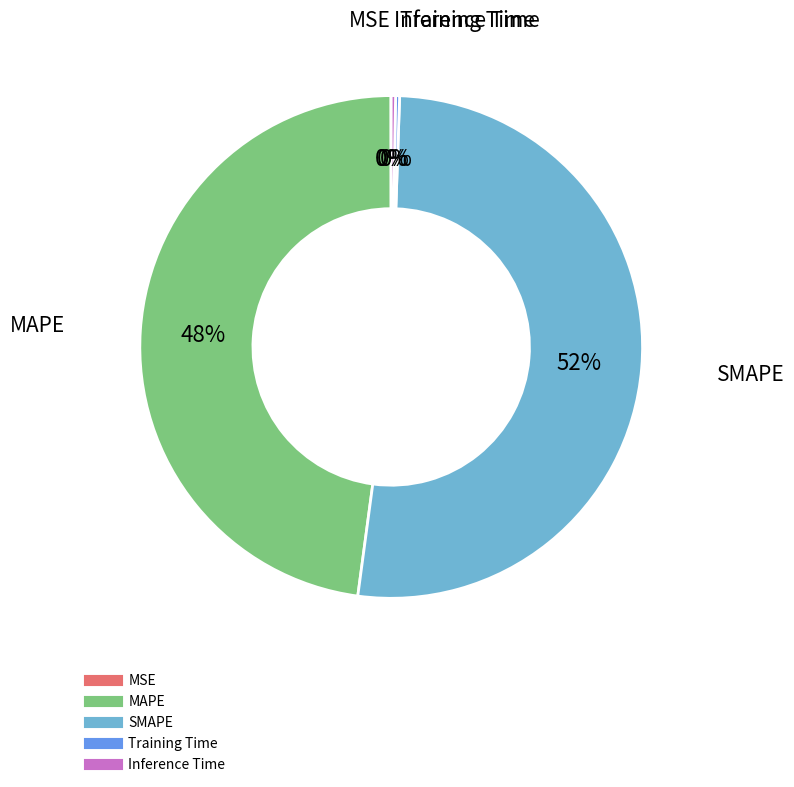

To the nearest percent, what is the difference between the MAPE and Inference Time slice percentages?

48%